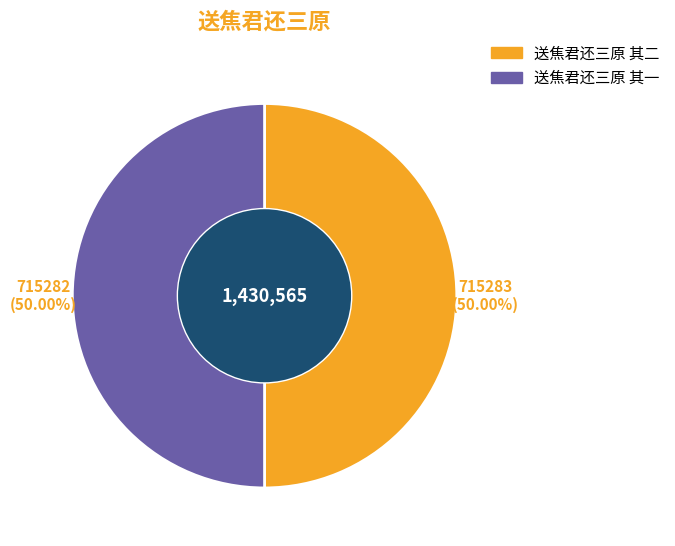

What is the ratio of the value at 送焦君还三原 其一 to the value at 送焦君还三原 其二?

1.0